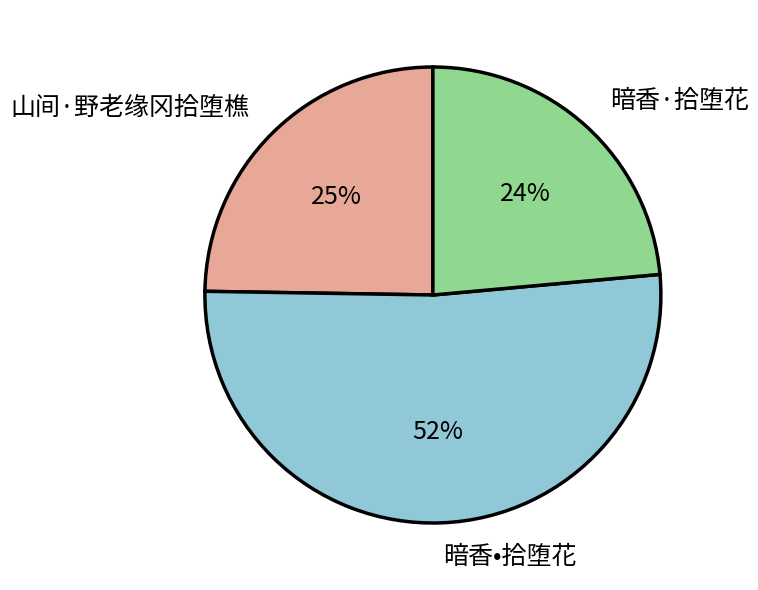

Rank the categories by value from lowest to highest.

暗香·拾堕花, 山间·野老缘冈拾堕樵, 暗香•拾堕花